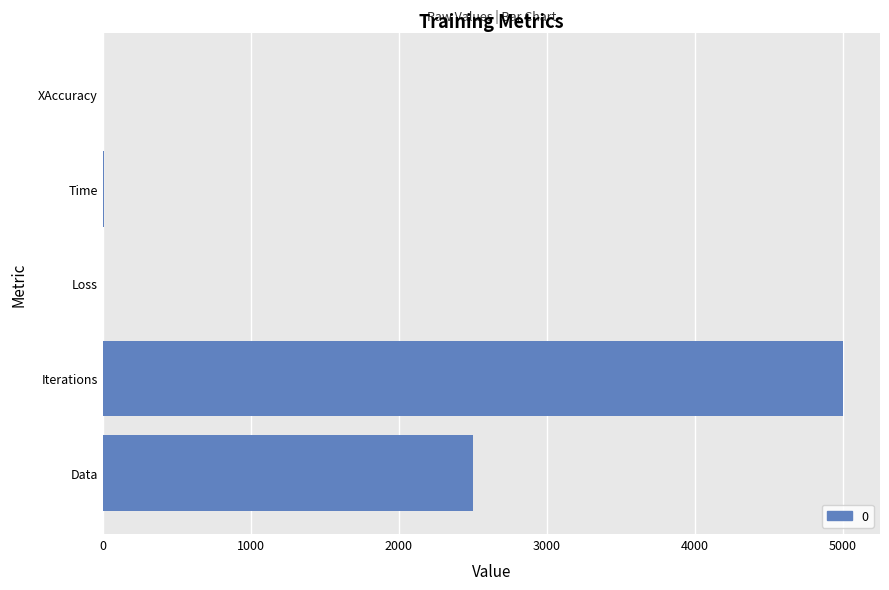

What is the sum of all values?

7507.2